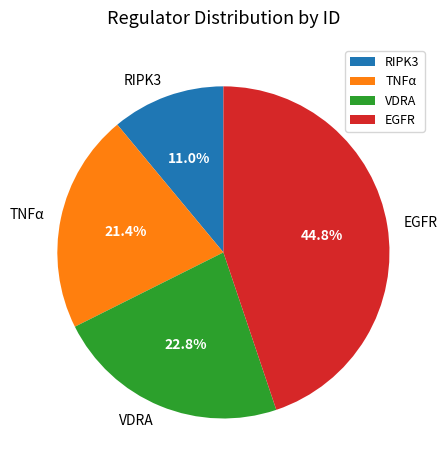

What is the smallest slice in the pie chart?

RIPK3